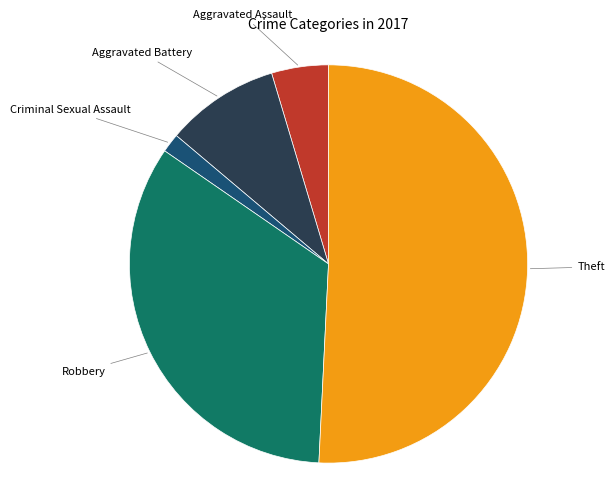

How many segments does this pie chart have?

5